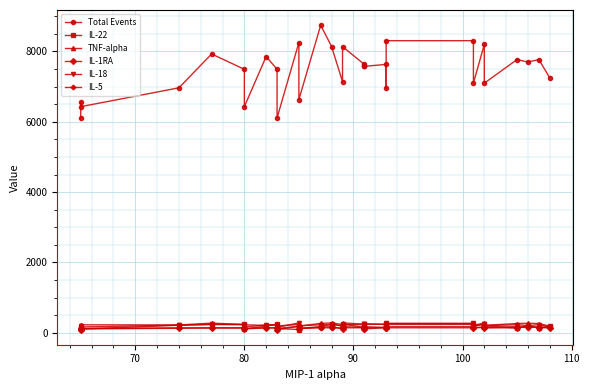

What is the average value of the Total Events series?

7443